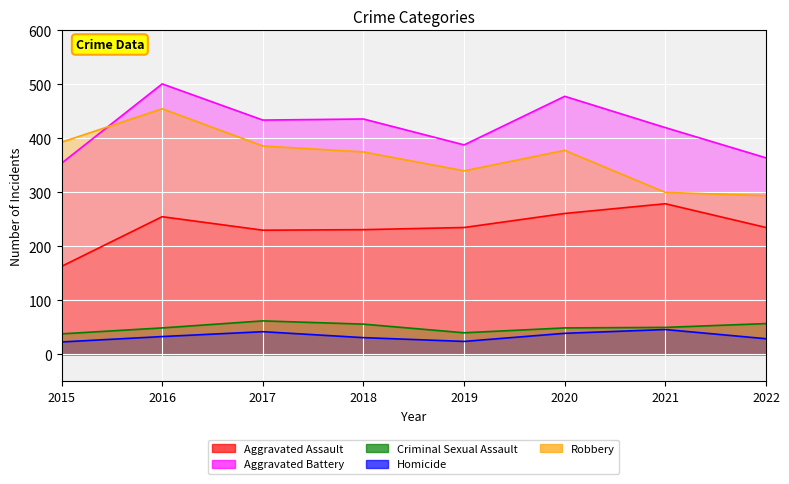

The Aggravated Battery series shows 436 at 2018. True or false?

True